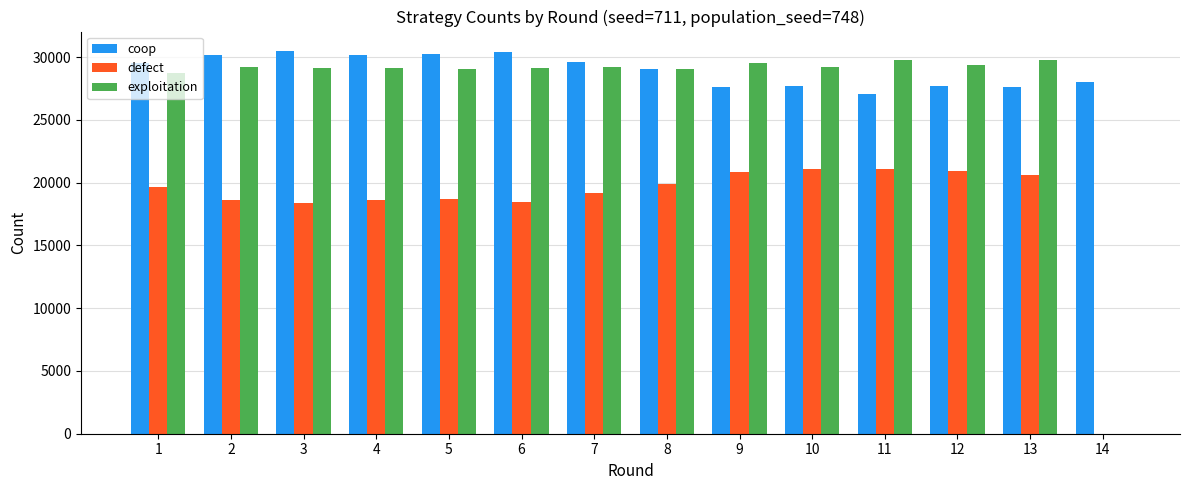

Which series changed the most between 2 and 14?

exploitation